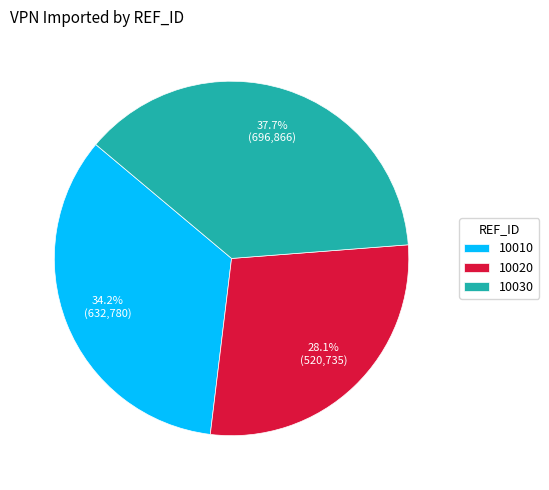

True or false: 10030 accounts for 38% of the total.

True